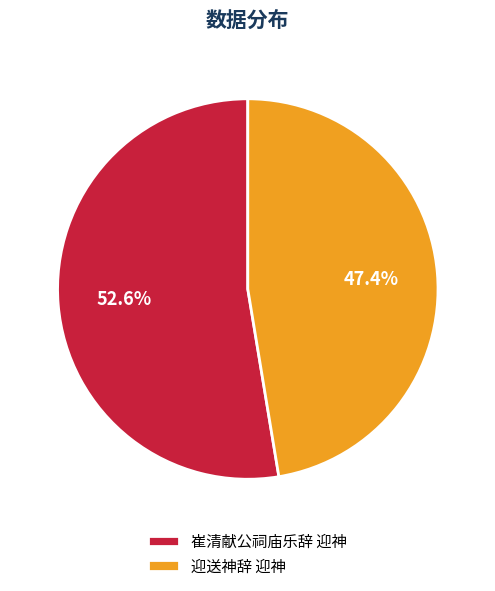

How many segments does this pie chart have?

2